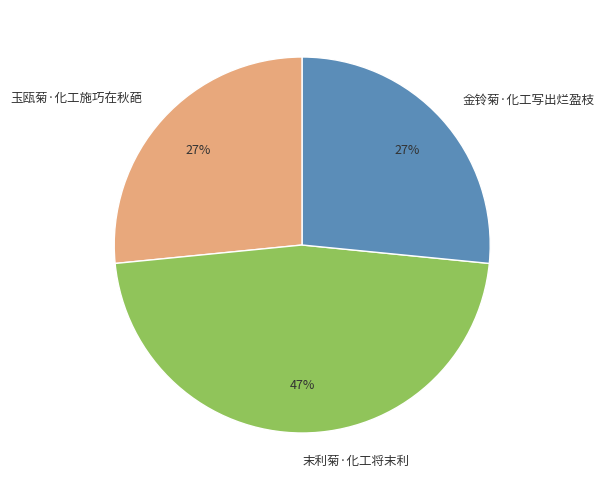

Approximately how many times larger is the value at 金铃菊·化工写出烂盈枝 compared to 末利菊·化工将末利?

0.6